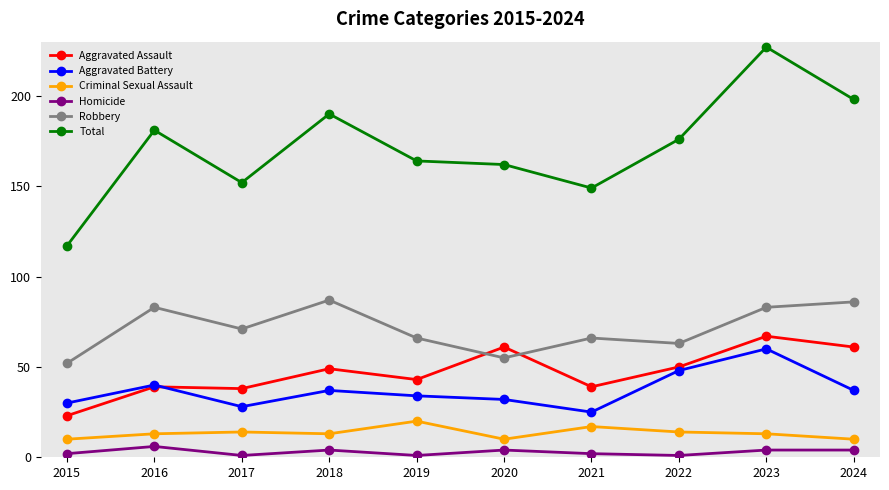

Which series has the largest range (max minus min)?

Total